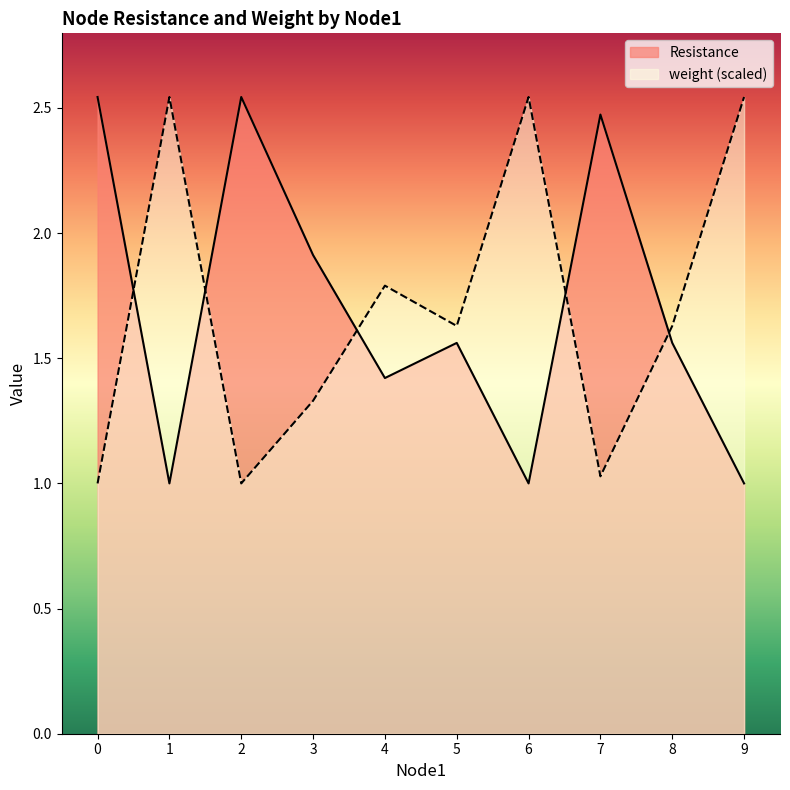

Which category has the lowest value in the Resistance series?

1